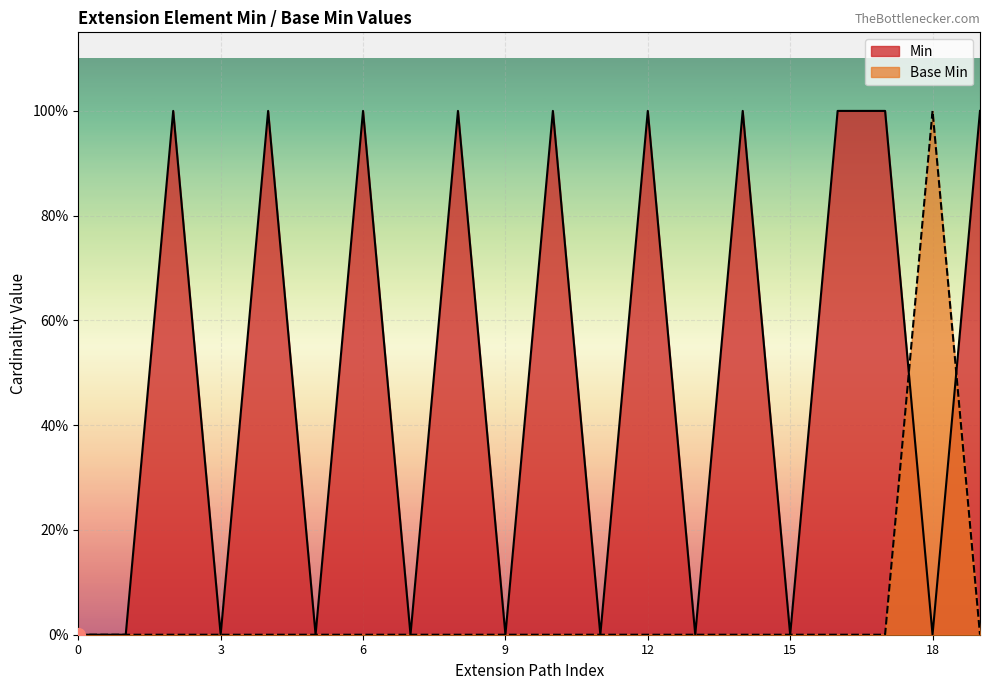

Rank the series at Extension.extension:name.id from highest to lowest value.

Min, Base Min